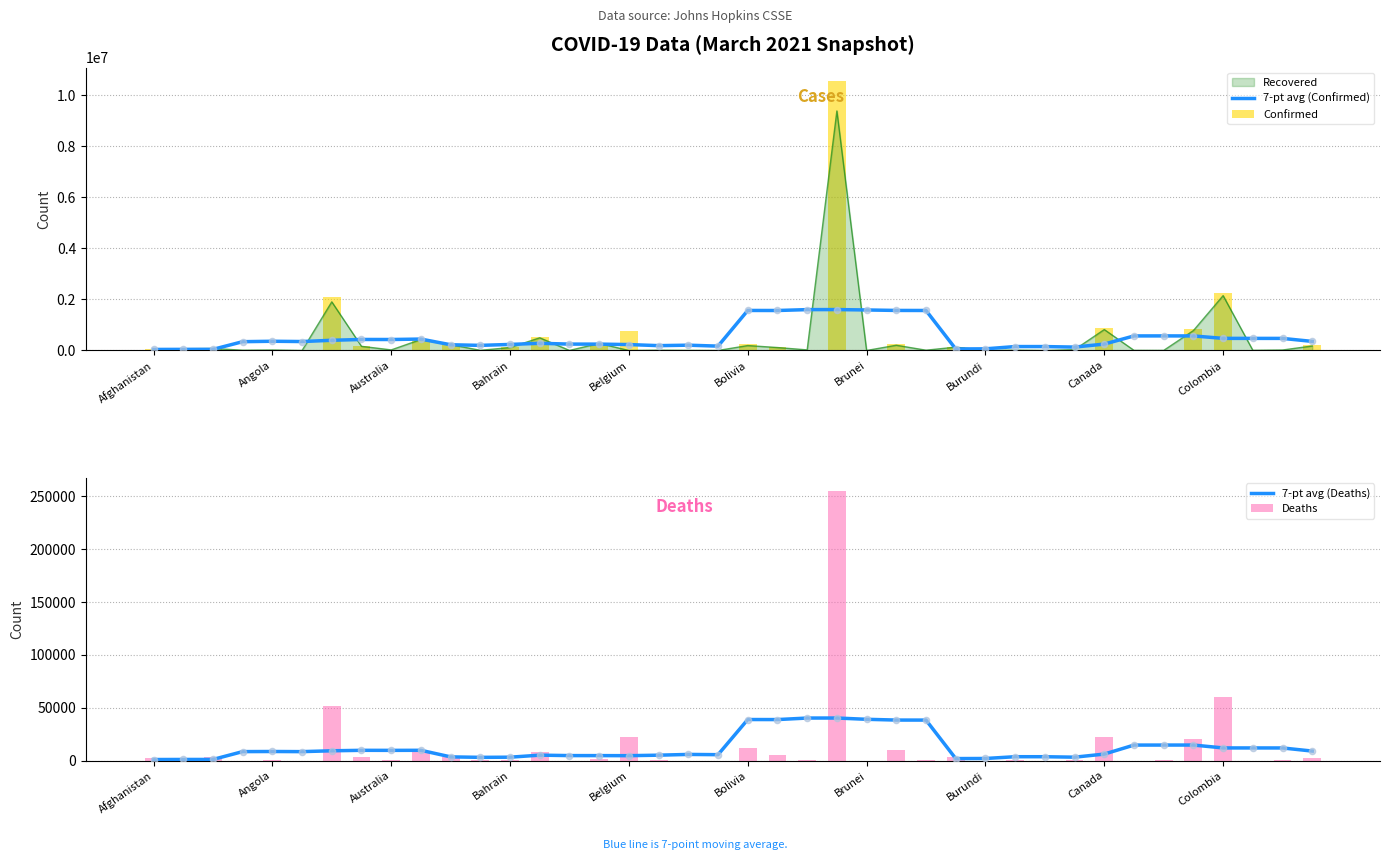

At which category is the sum across all series the highest?

23